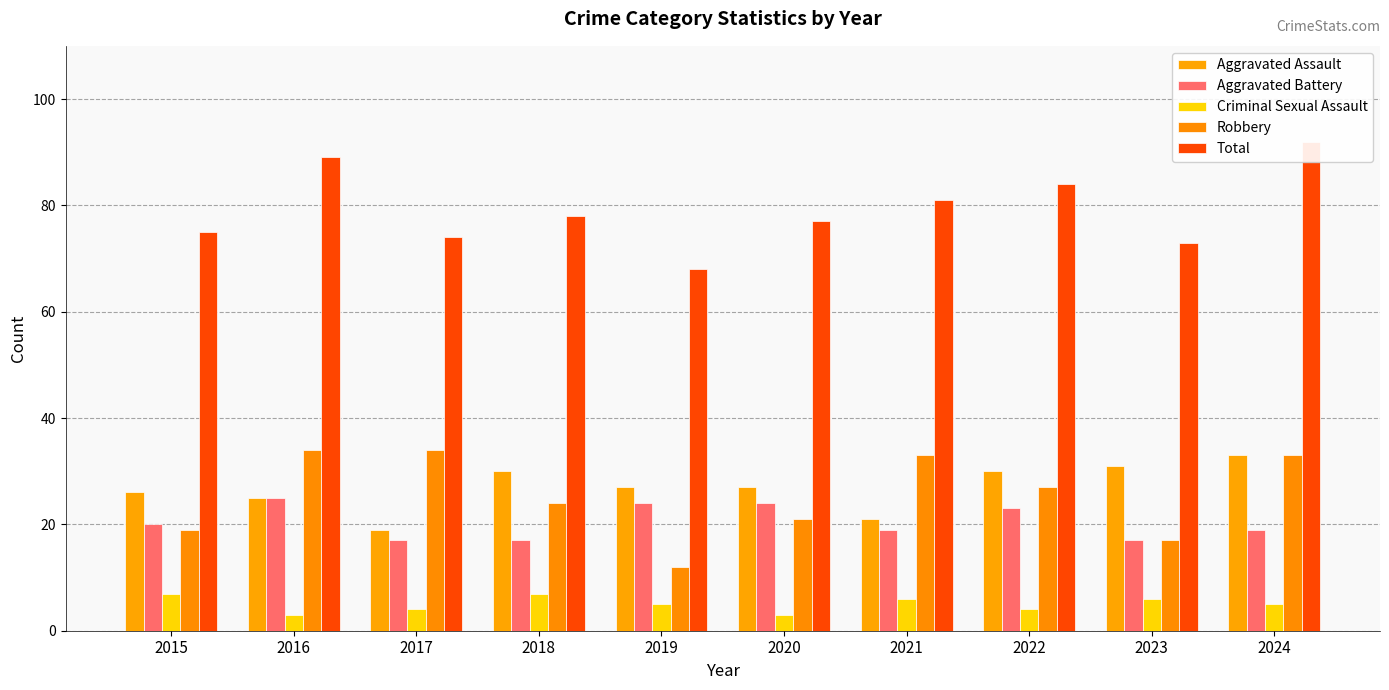

Between 2023 and 2017, which is larger?

2023